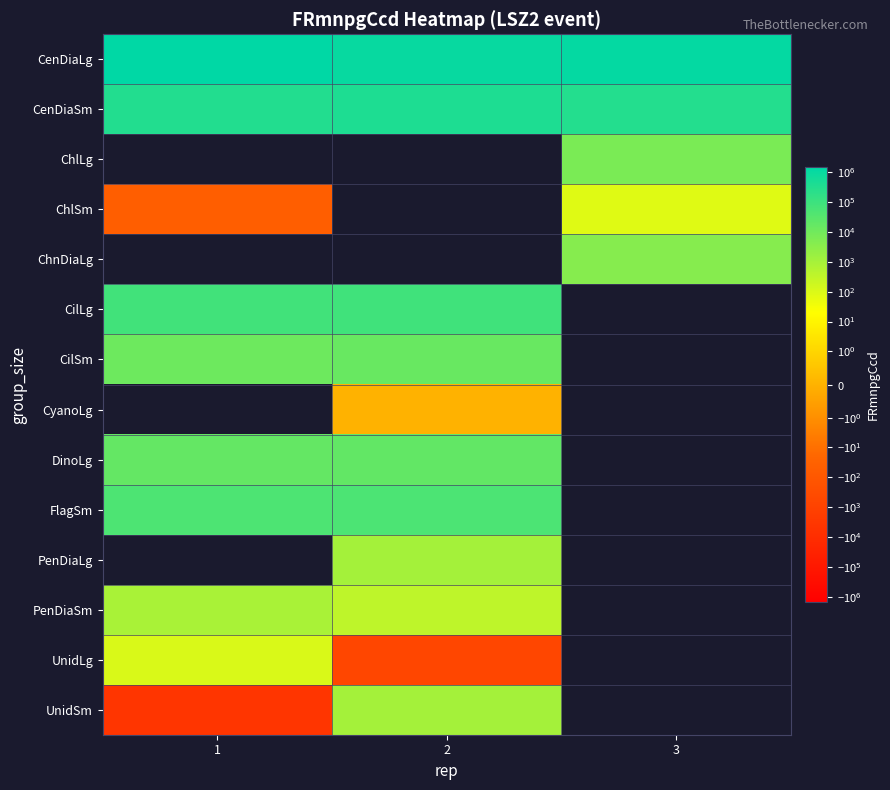

How many distinct data groups are displayed?

14